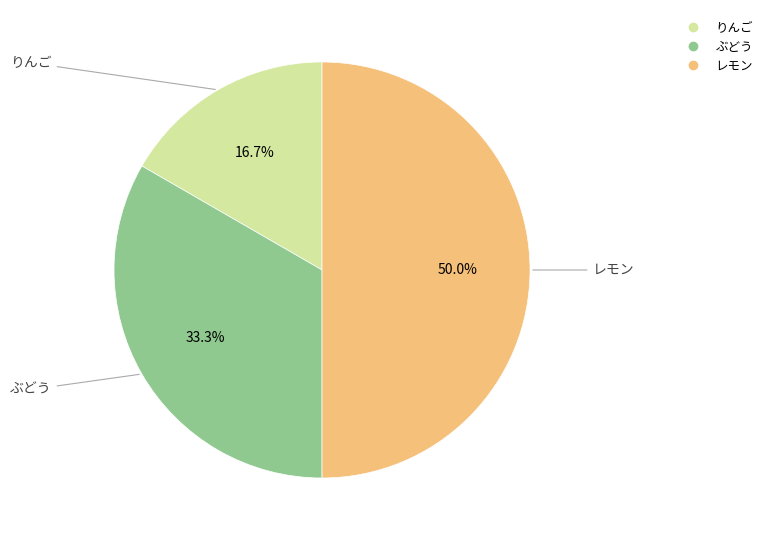

To the nearest percent, what is the difference between the ぶどう and レモン slice percentages?

17%